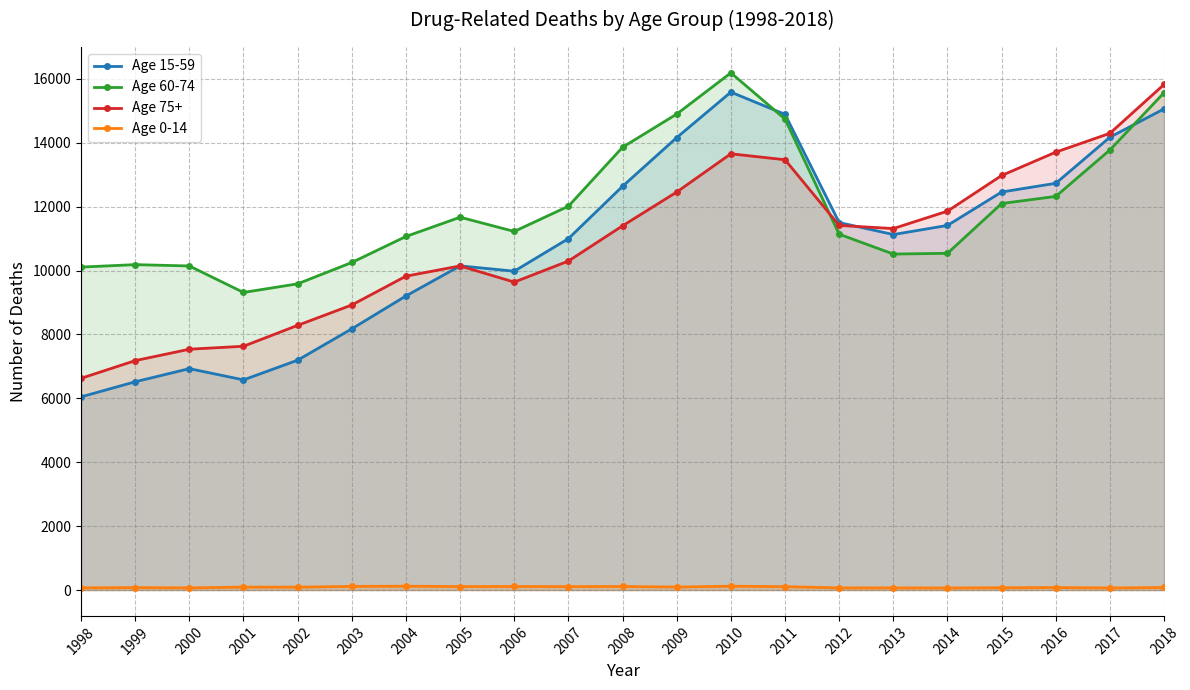

How many values in the Age 75+ series are below 11315?

10